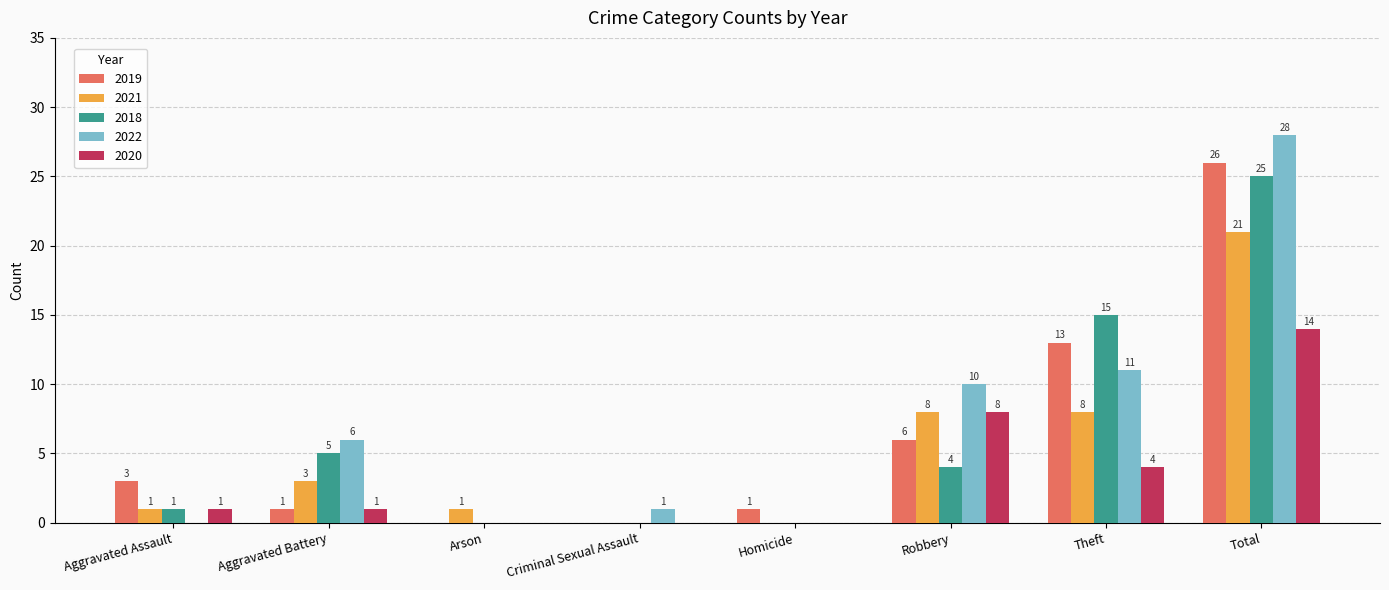

The value of 2022 at Arson is 18. True or false?

False